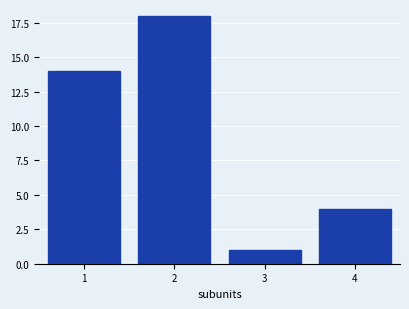

Reading left to right, extract all data points from this chart.

1=14	2=18	3=1	4=4